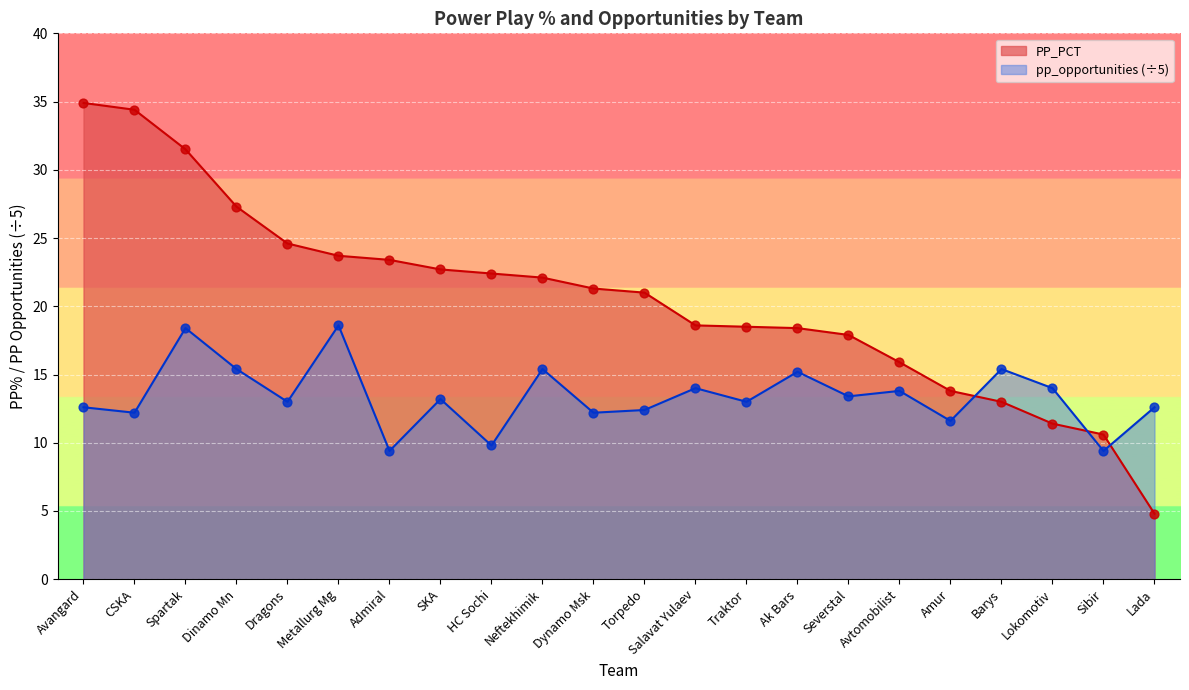

Which series reaches the minimum Y coordinate?

PP_PCT